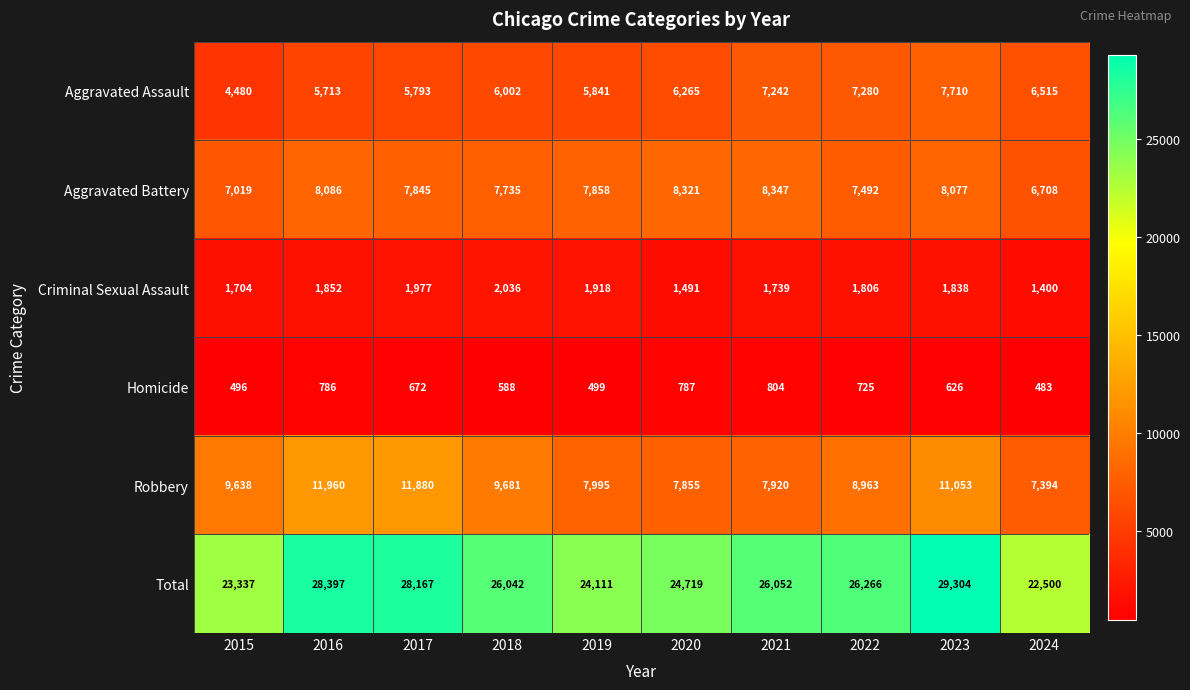

At how many categories does at least one series exceed 20865?

10